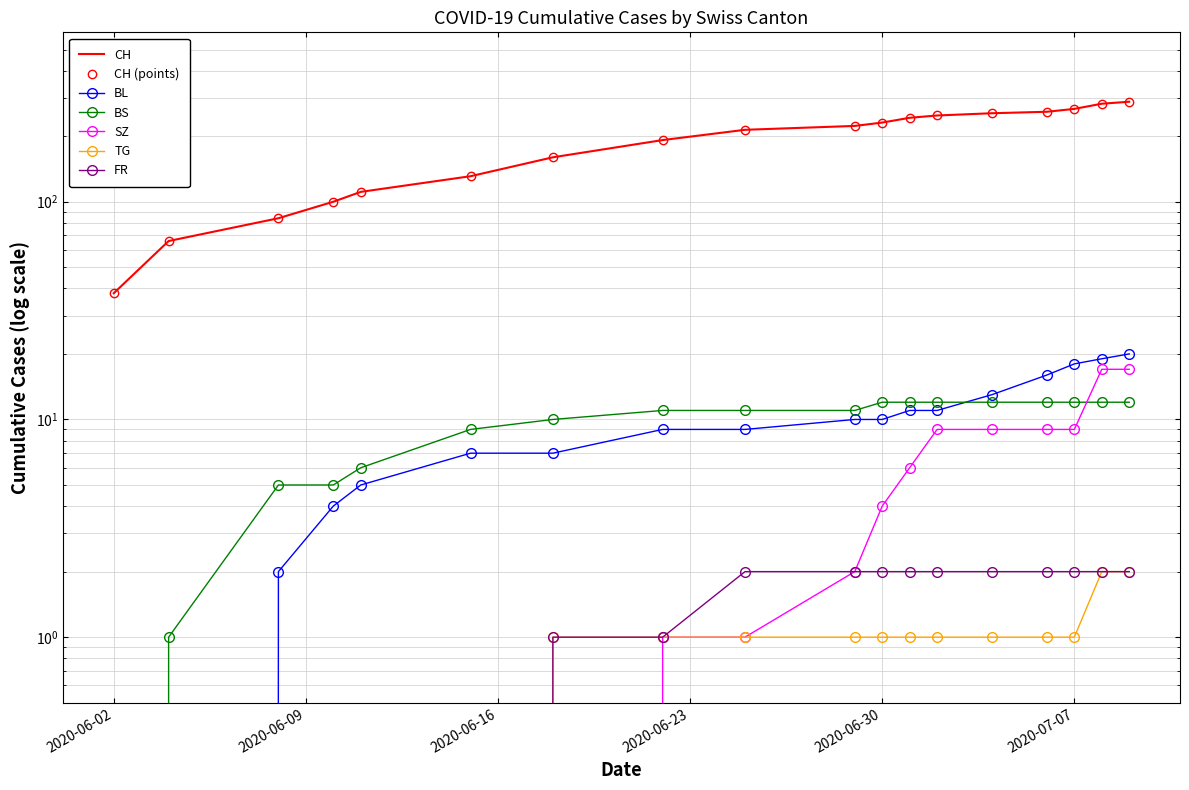

How many intersections are there between BS and BL?

1